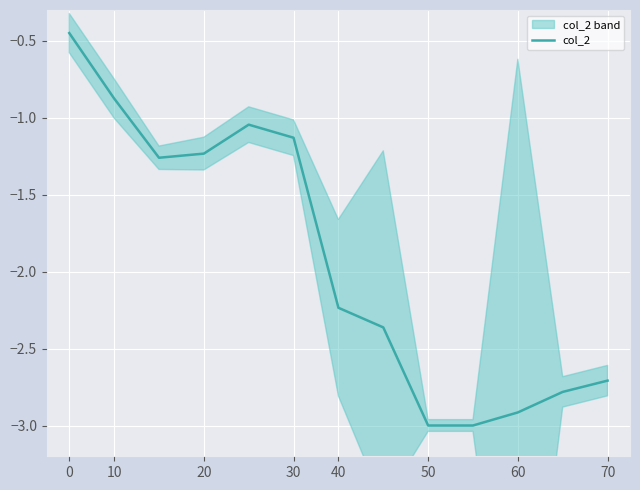

Is it true that col_2 equals -3.0 at 50?

True